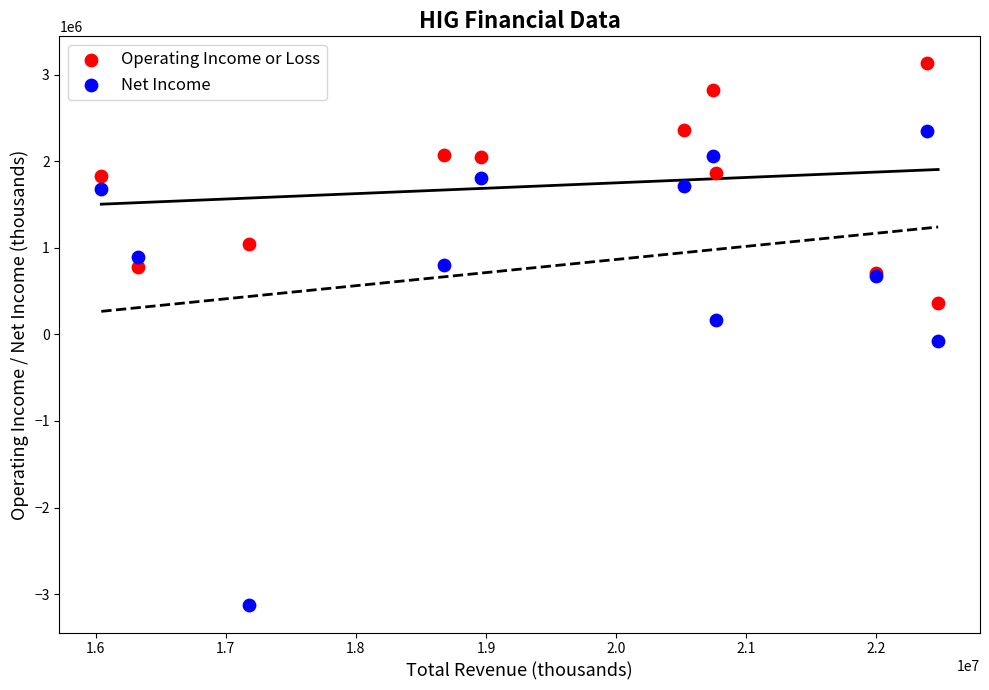

What are all the series names shown in the legend?

Operating Income or Loss, Net Income